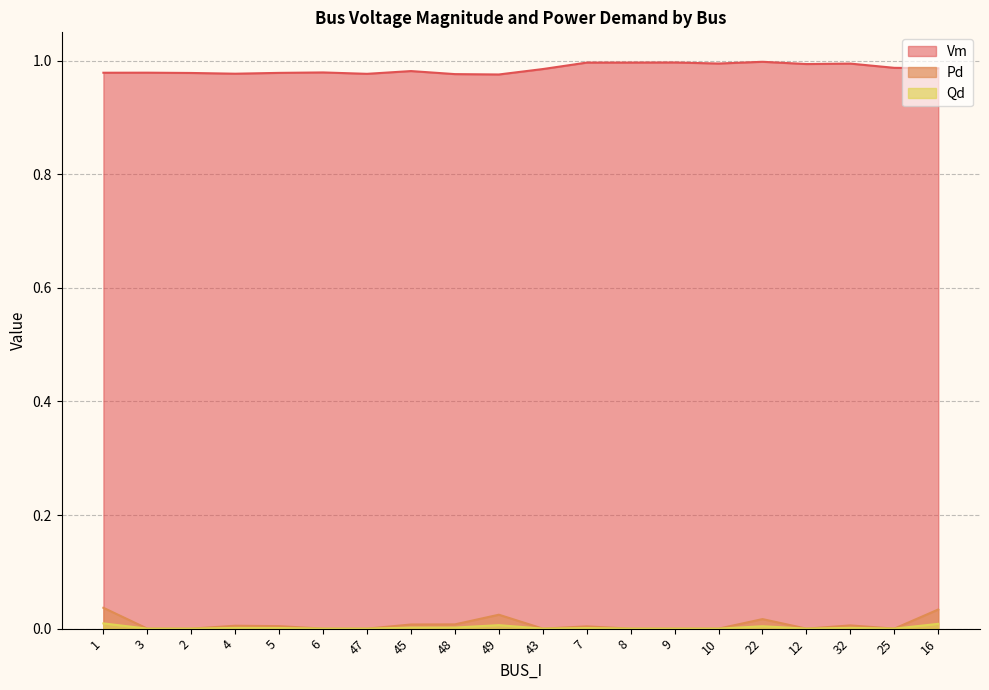

The Pd series shows 0.0 at 1. True or false?

False